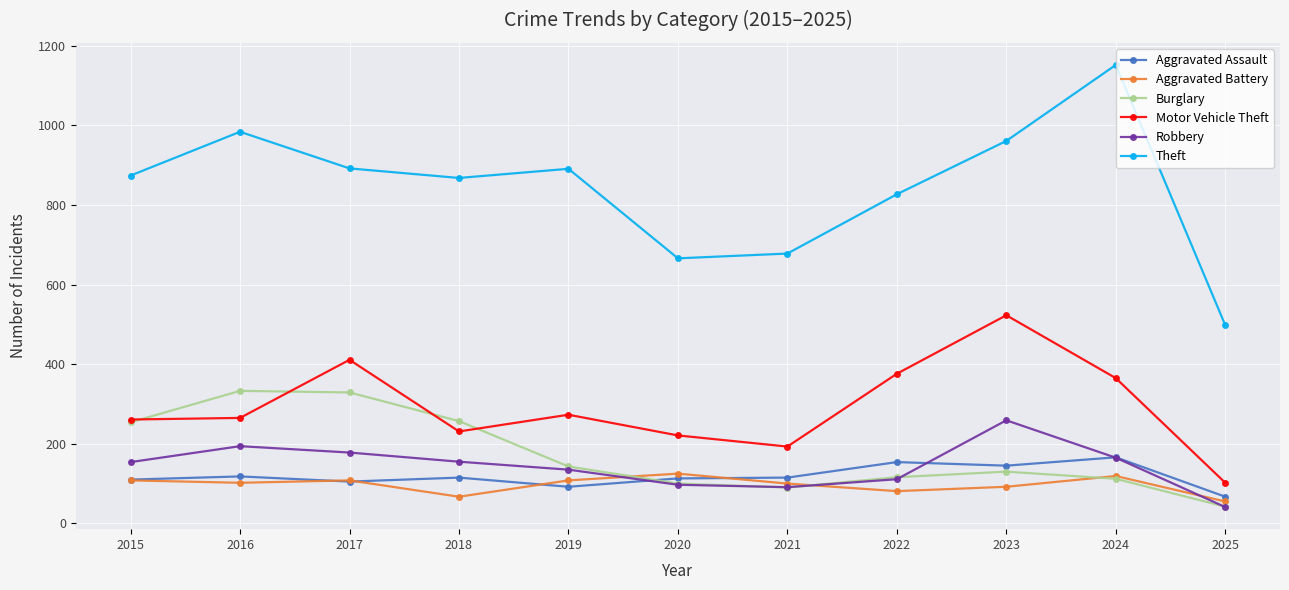

True or false: Robbery has a value of 82 at 2019.

False